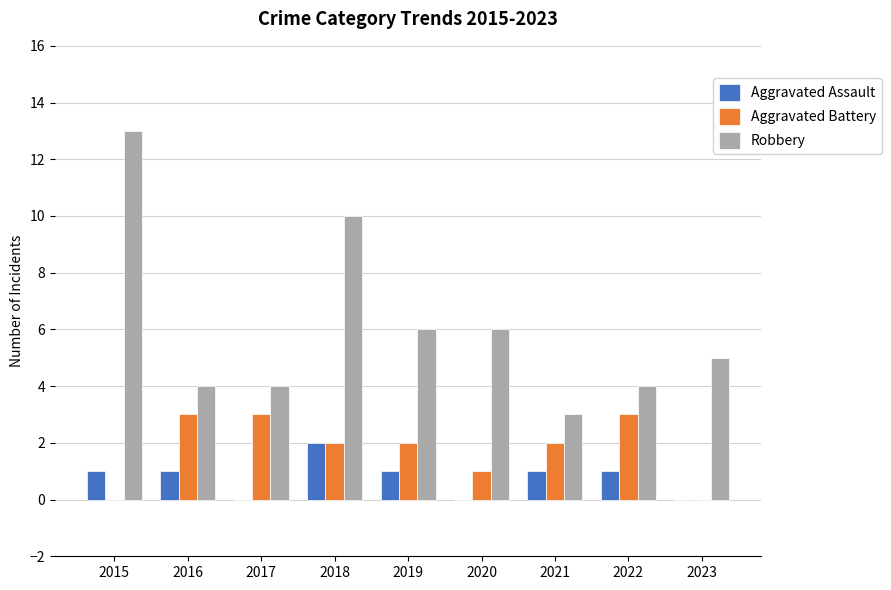

Is it true that Robbery equals 4 at 2022?

True